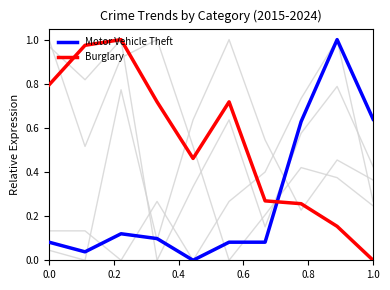

How many lines are shown in the chart?

6